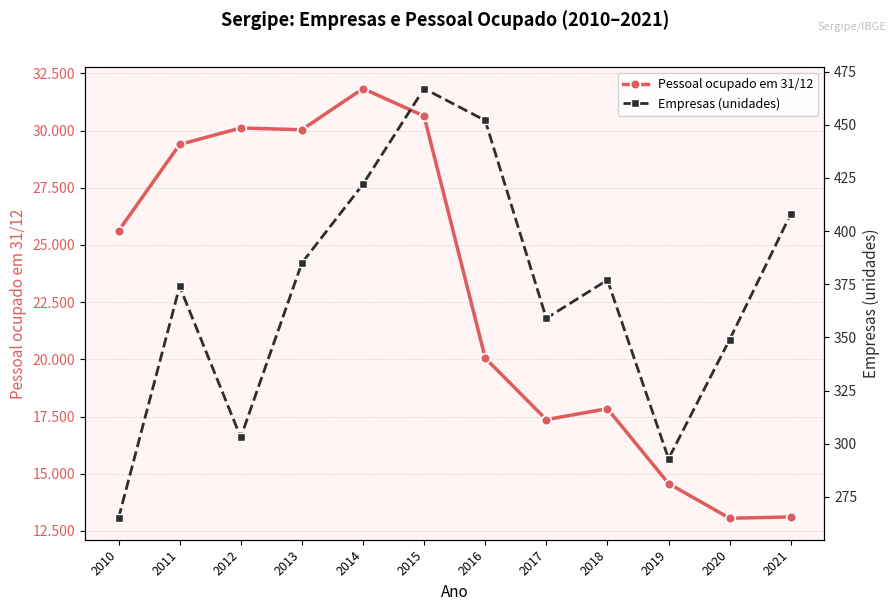

What is the average value of the Pessoal ocupado em 31/12 series?

22802